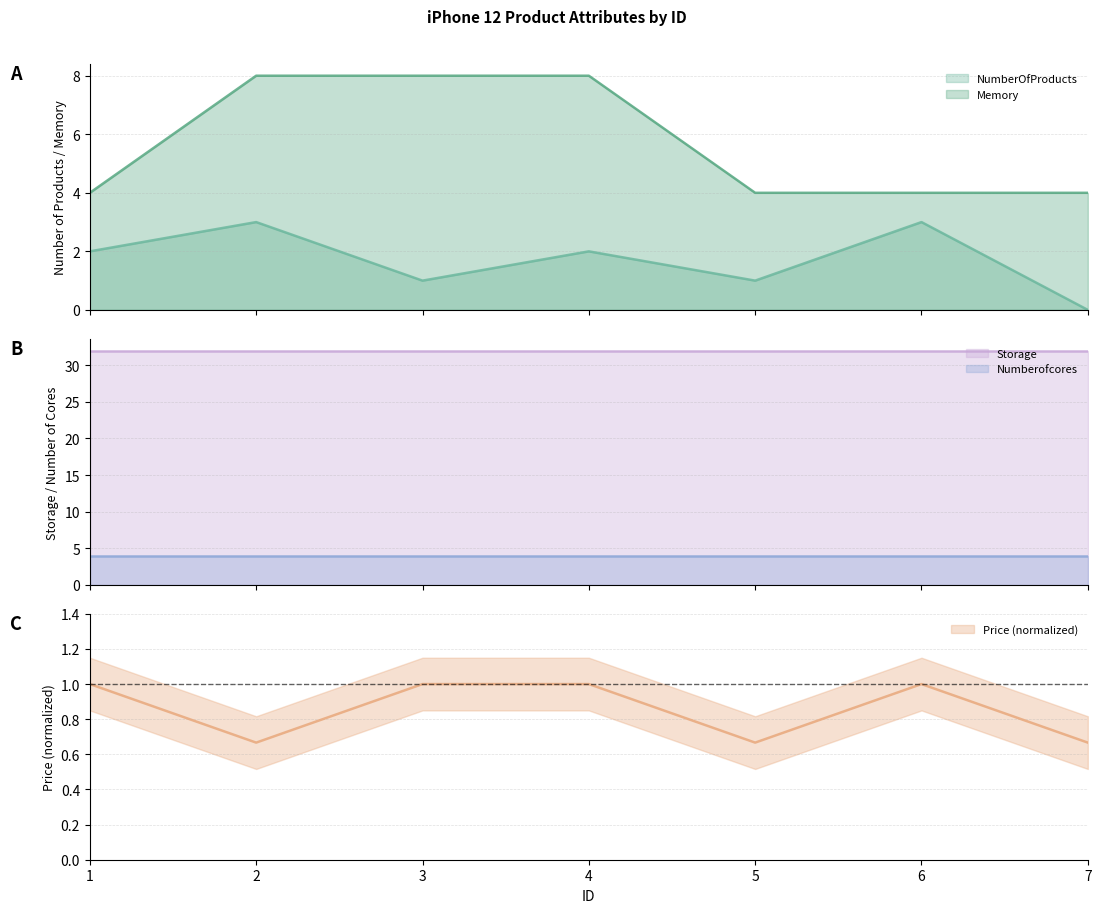

The Memory series shows 4.0 at 1. True or false?

True